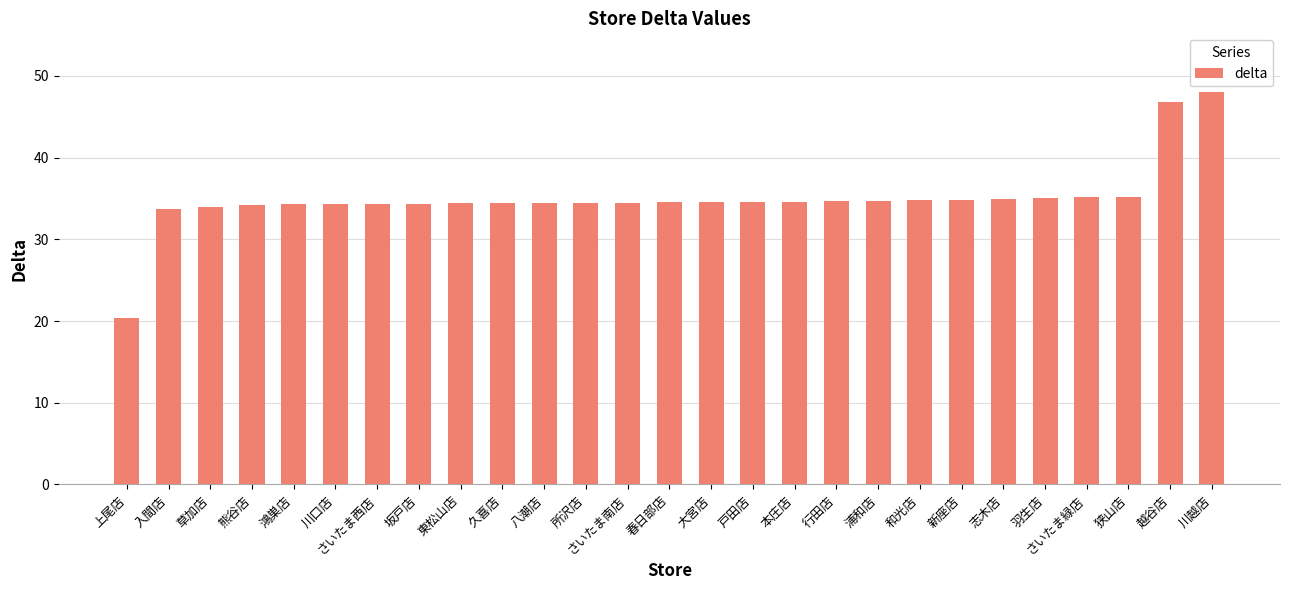

At which category does the chart reach its peak across all series?

川越店